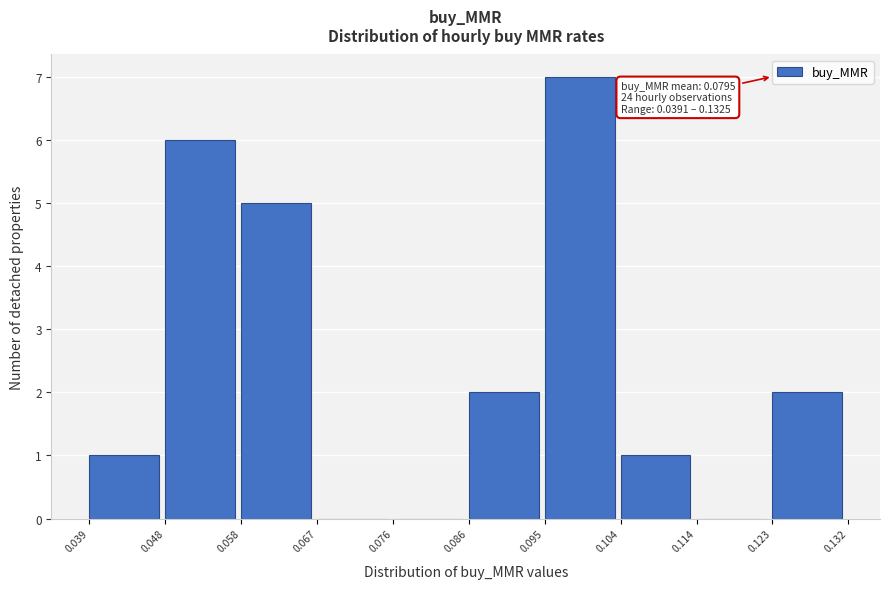

Over which range of the x-axis is the bar tallest?

0.095 to 0.104